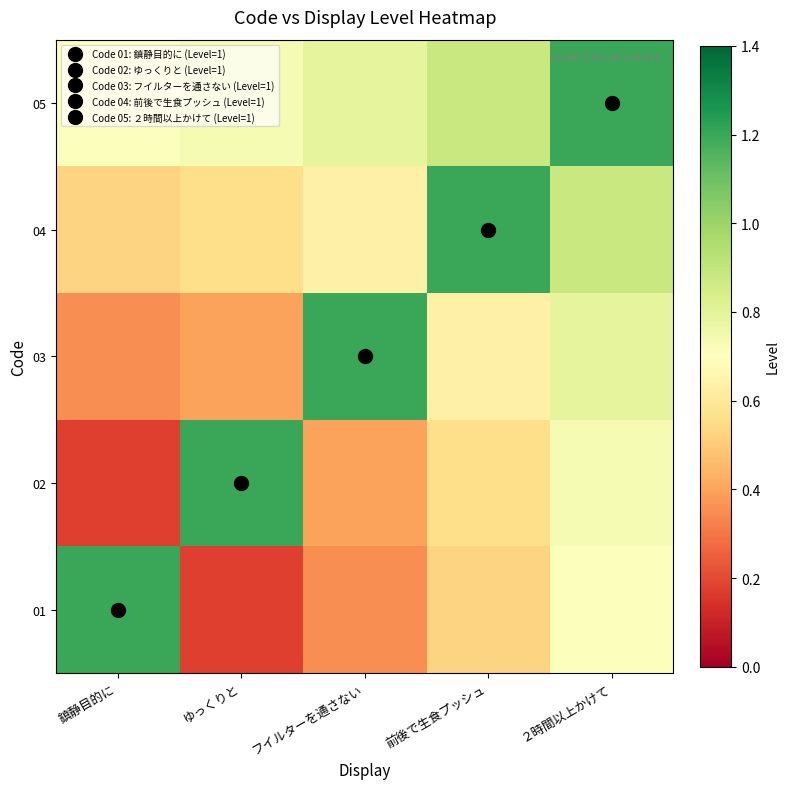

Reading left to right, list all the values displayed in this chart.

row_0: 鎮静目的に=1.2	ゆっくりと=0.2	フイルターを通さない=0.4	前後で生食プッシュ=0.5	２時間以上かけて=0.7
row_1: 鎮静目的に=0.2	ゆっくりと=1.2	フイルターを通さない=0.4	前後で生食プッシュ=0.6	２時間以上かけて=0.7
row_2: 鎮静目的に=0.4	ゆっくりと=0.4	フイルターを通さない=1.2	前後で生食プッシュ=0.6	２時間以上かけて=0.8
row_3: 鎮静目的に=0.5	ゆっくりと=0.6	フイルターを通さない=0.6	前後で生食プッシュ=1.2	２時間以上かけて=0.9
row_4: 鎮静目的に=0.7	ゆっくりと=0.7	フイルターを通さない=0.8	前後で生食プッシュ=0.9	２時間以上かけて=1.2